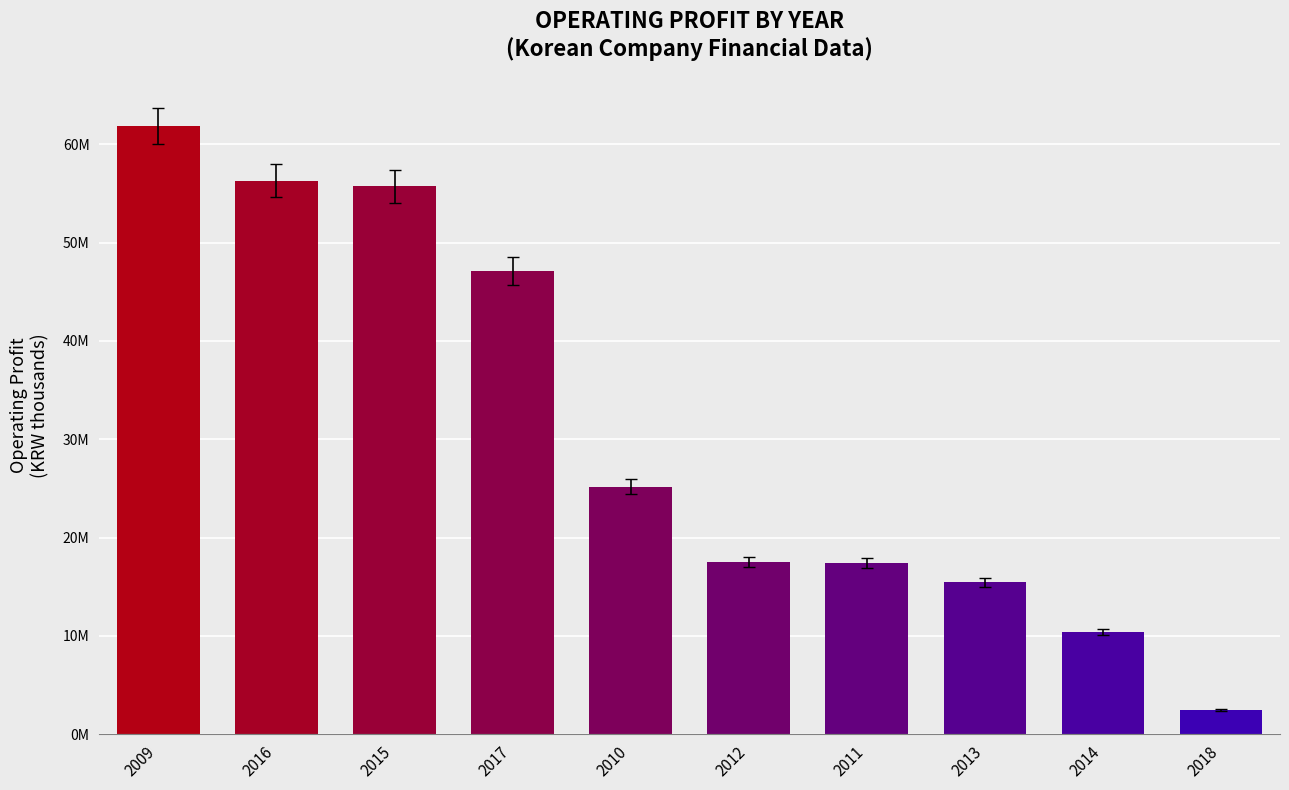

Does the chart contain stacked bars?

No